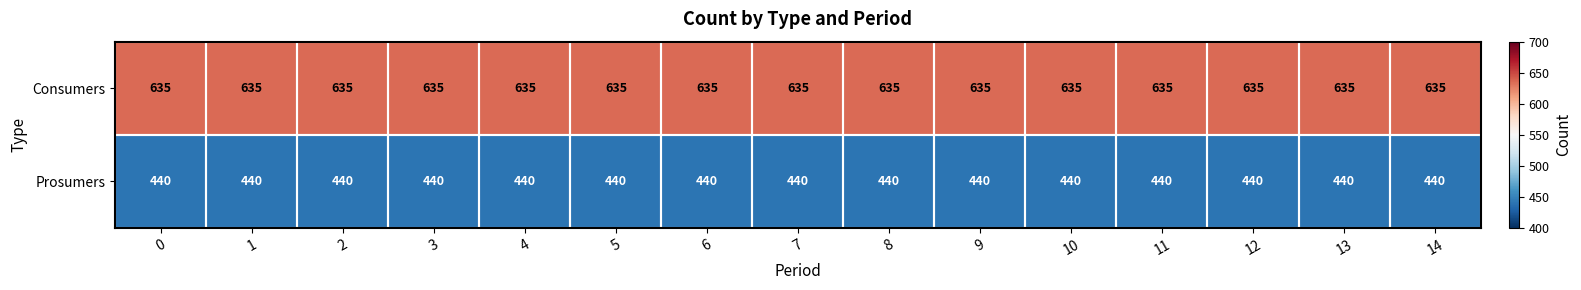

What is the sum of the Consumers values at 11 and 0?

1270